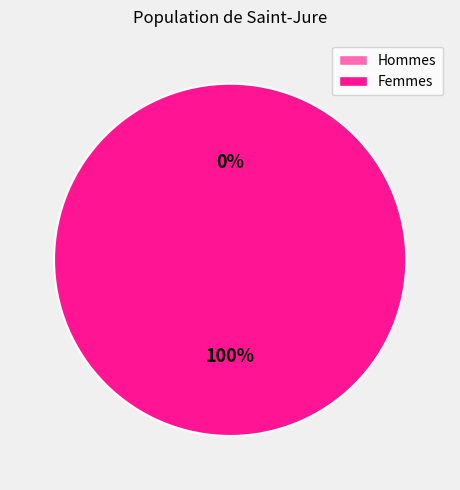

To the nearest percent, what is the combined percentage of 1531840688 and 1535383168?

100%